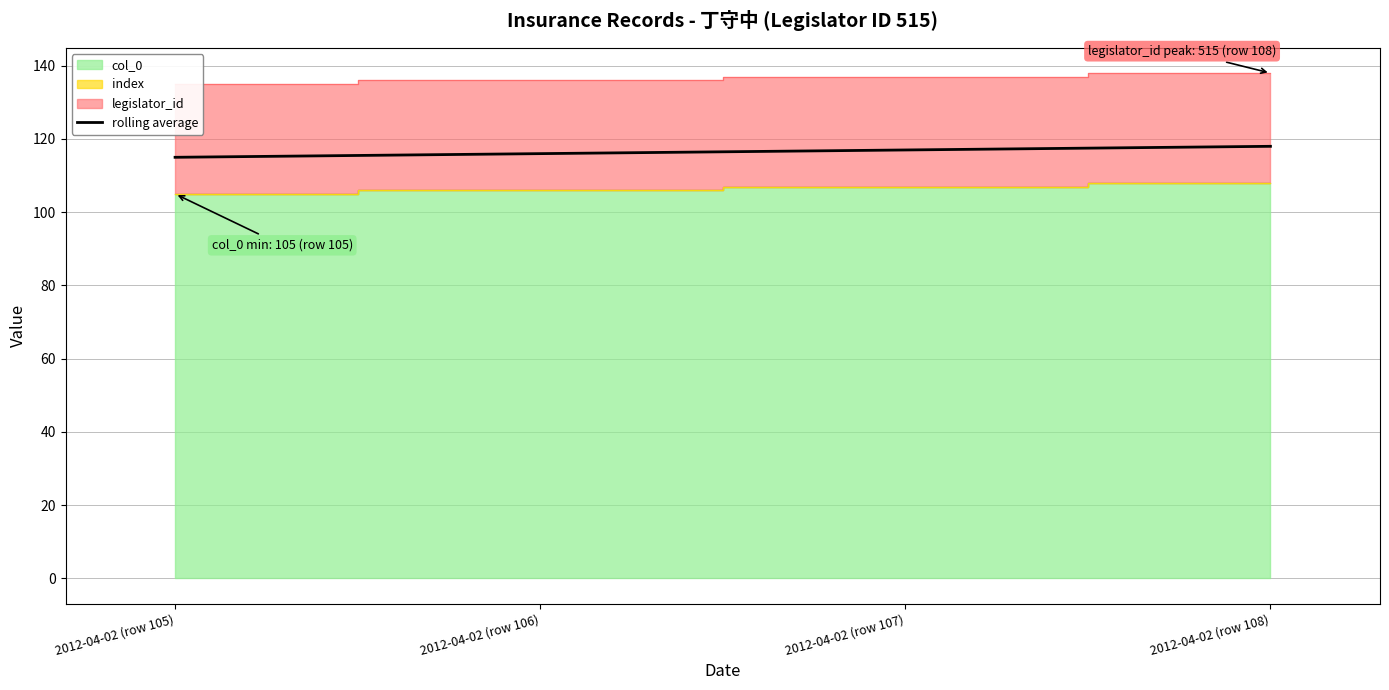

Rank the categories by value from lowest to highest.

2012-04-02 (row 105), 2012-04-02 (row 106), 2012-04-02 (row 107), 2012-04-02 (row 108)